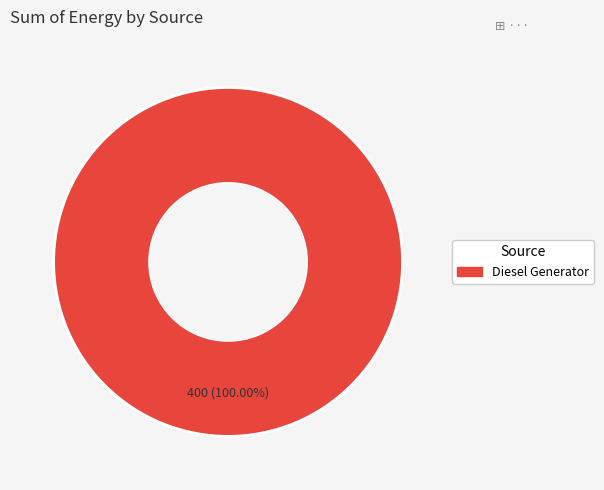

Is there a majority slice in this chart?

Yes